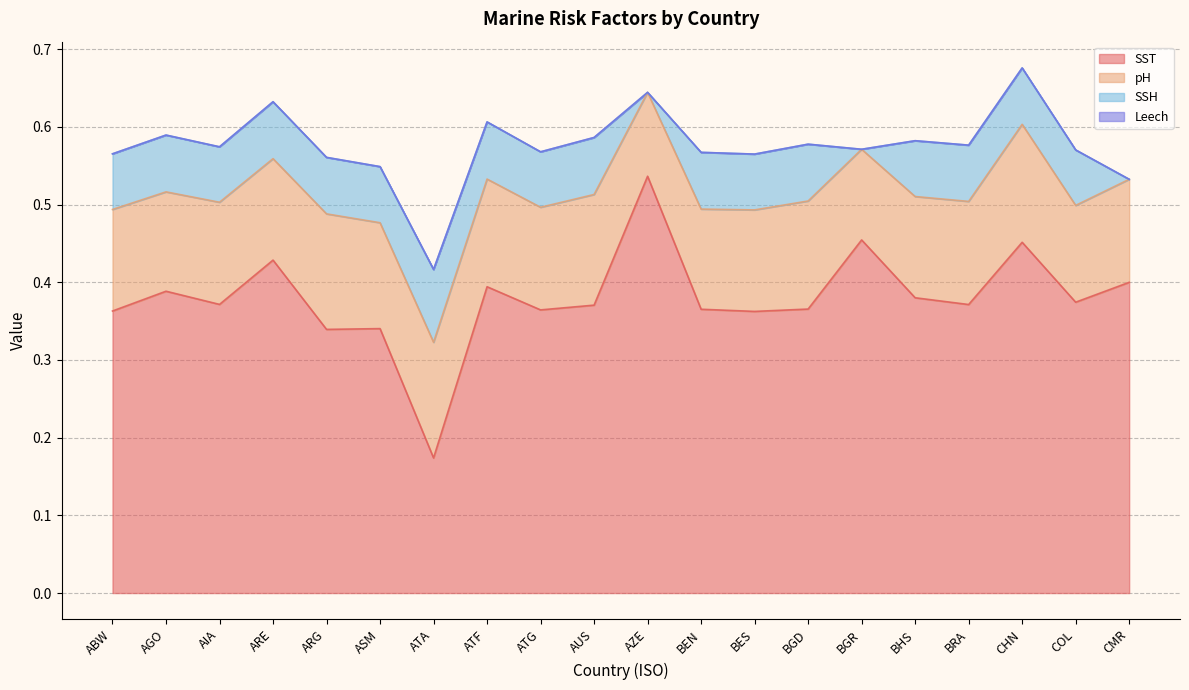

Does the chart have visible grid lines?

Yes